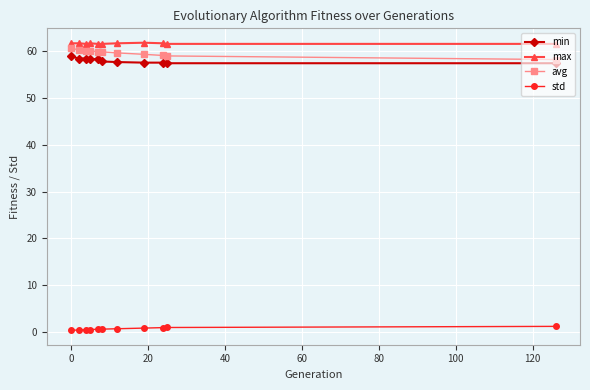

Which series has the largest total across all categories?

max